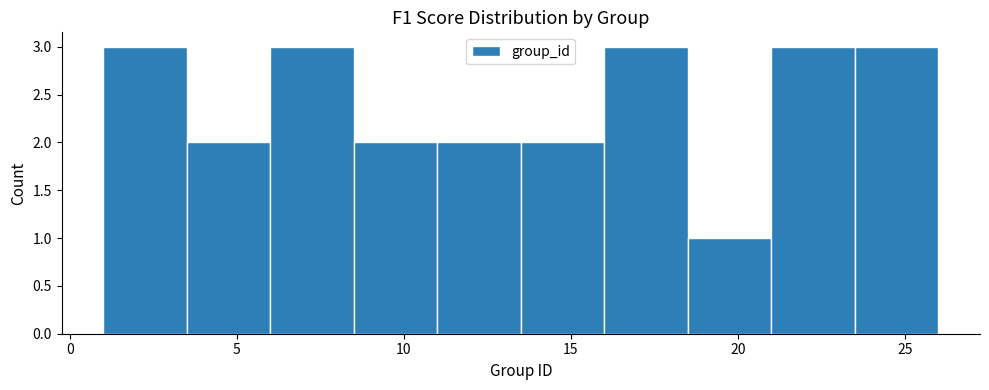

Reading left to right, list every bar in this chart as the range it spans on the x-axis followed by its height. The values are not printed on the chart, so give them approximately, as read against the axis.

1.0 to 3.5: 3
3.5 to 6.0: 2
6.0 to 8.5: 3
8.5 to 11.0: 2
11.0 to 13.5: 2
13.5 to 16.0: 2
16.0 to 18.5: 3
18.5 to 21.0: 1
21.0 to 23.5: 3
23.5 to 26.0: 3